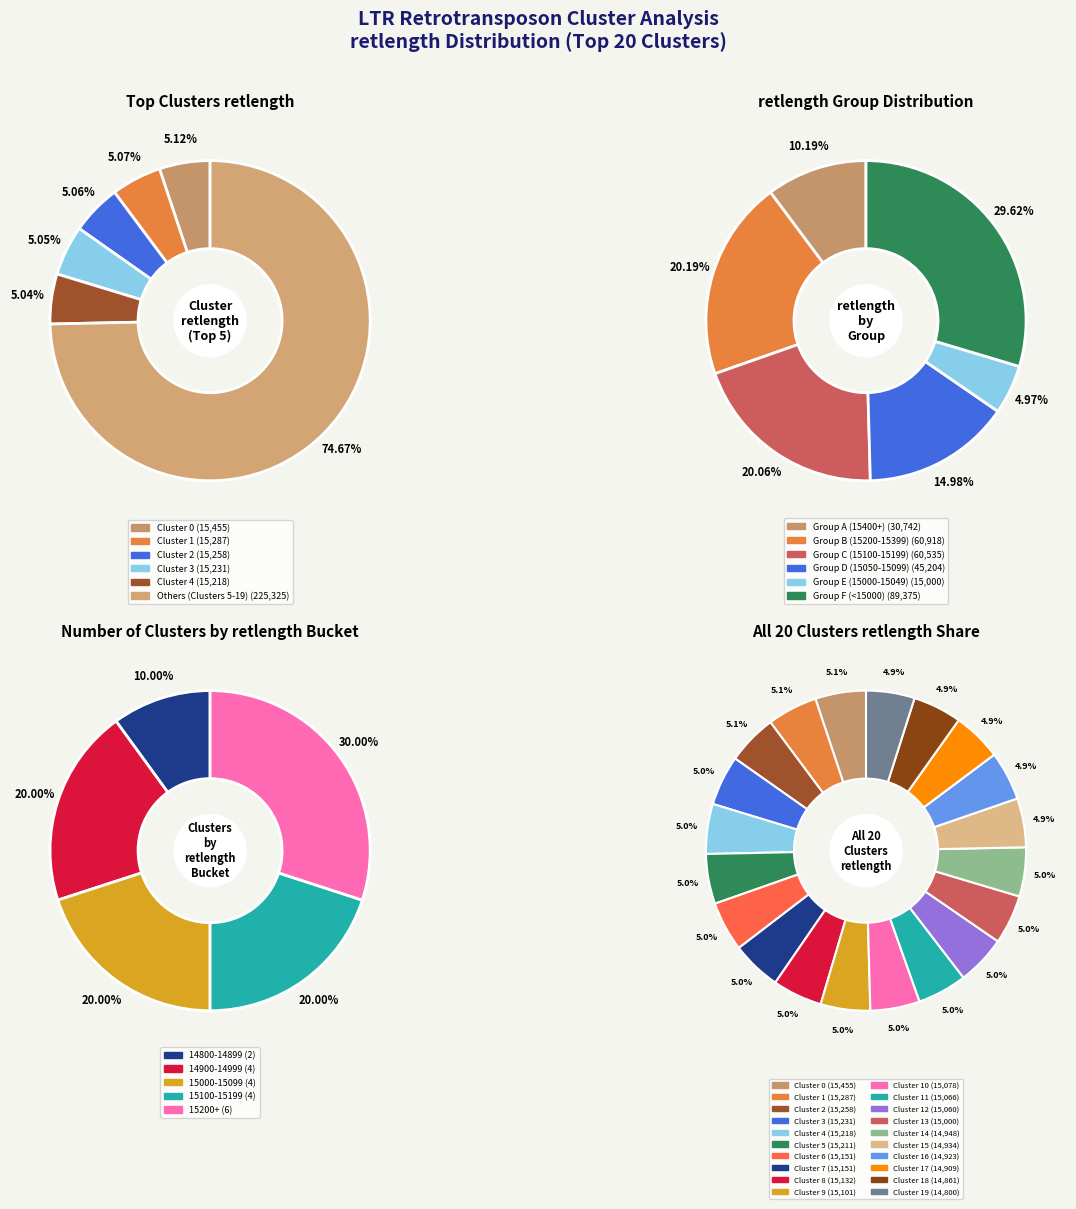

True or false: Cluster 12 accounts for 5% of the total.

True